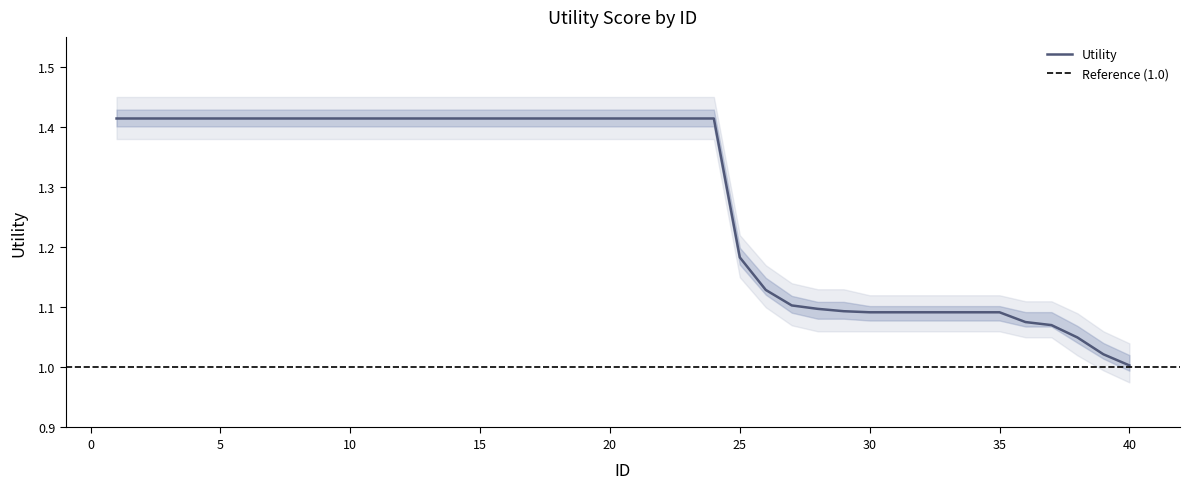

Approximately how many times larger is the value at 12 compared to 33?

1.3